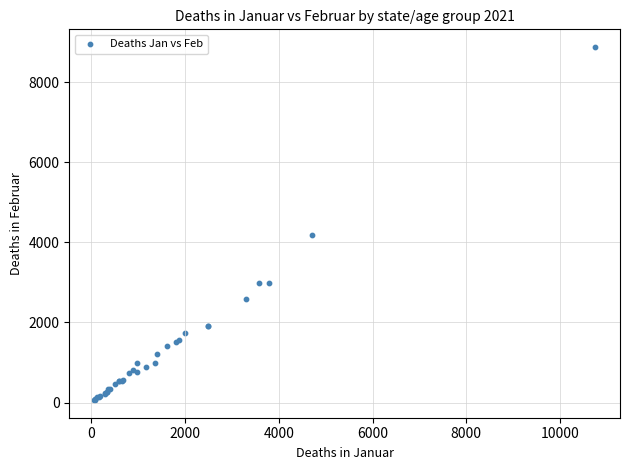

What Y value in the scatter plot is closest to 4469?

4185